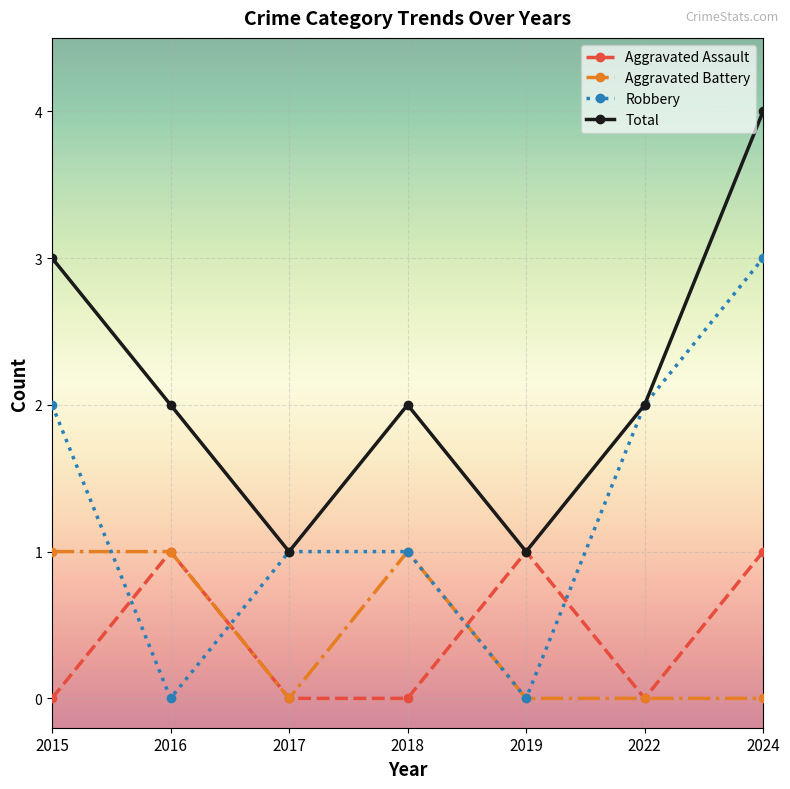

Where does the Robbery series first go above 1?

2015